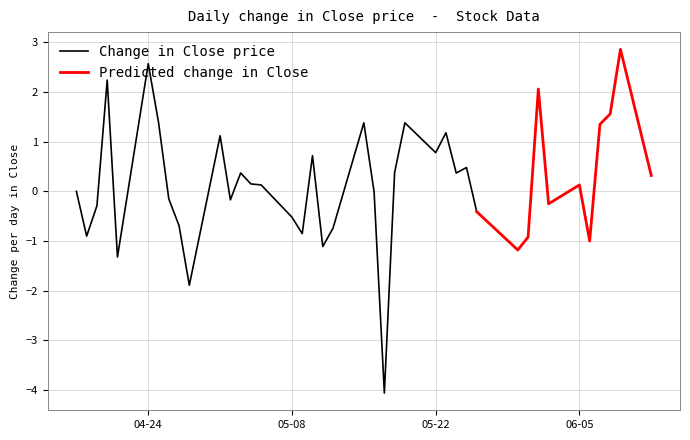

At which label does Change in Close price reach its peak?

04-24